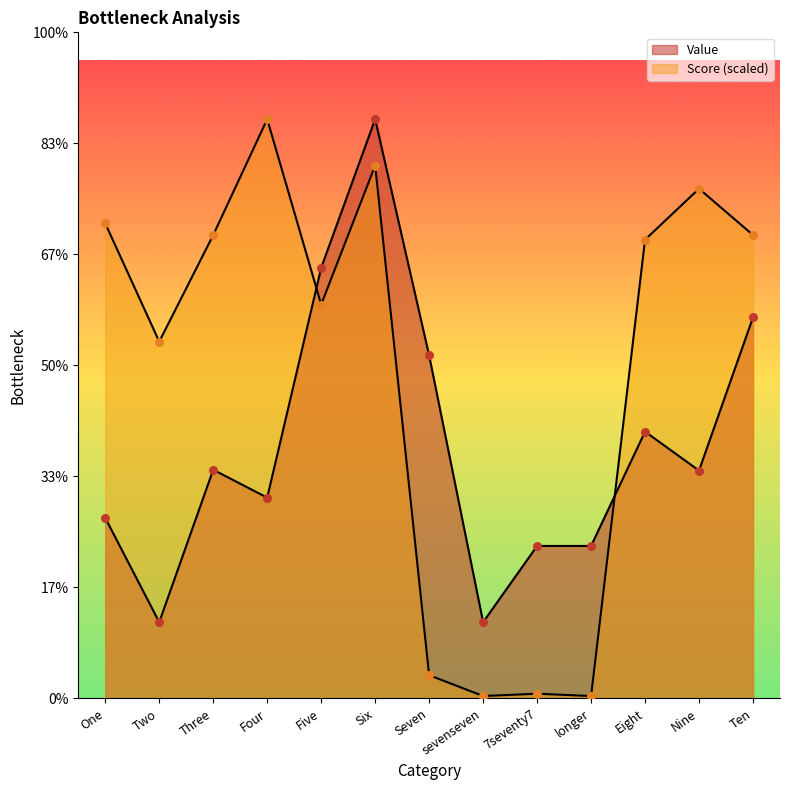

Is the value of Score at Nine greater than the value of Value at sevenseven?

Yes